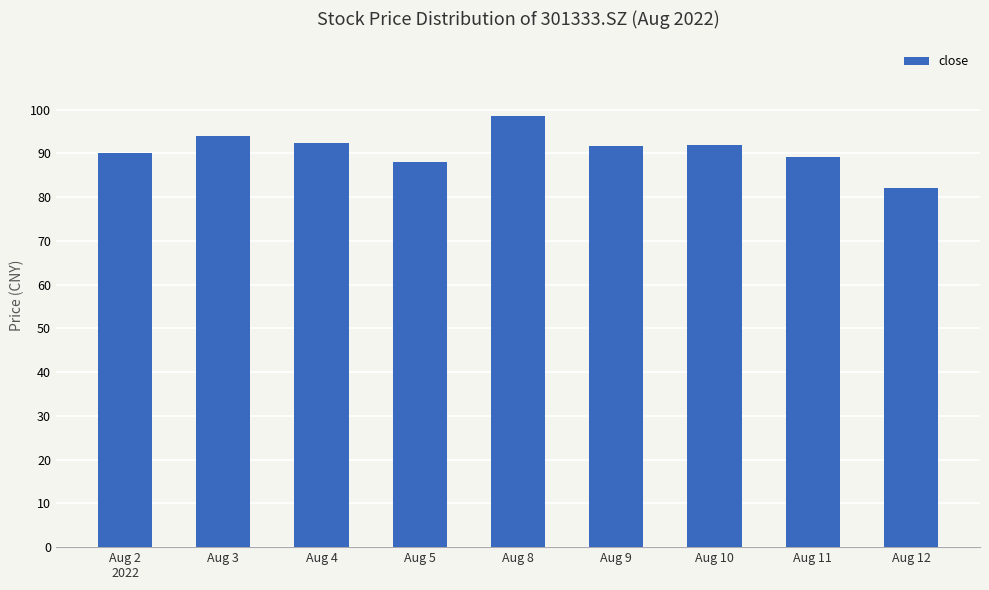

What is the change in value from Aug 10 to Aug 11?

-2.7